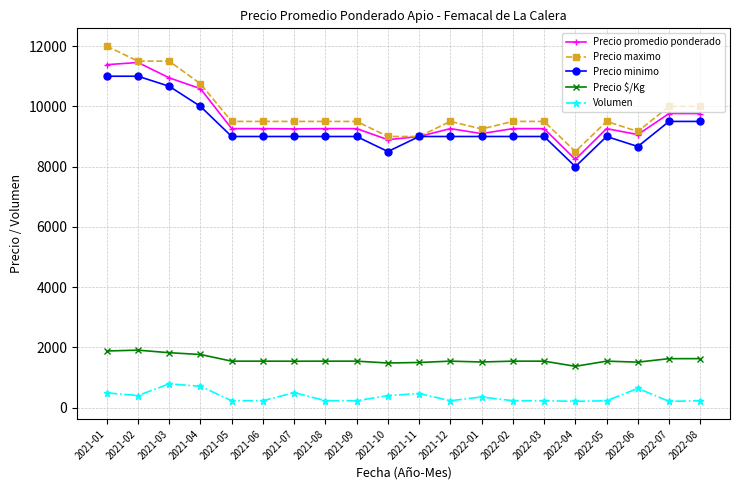

What is the approximate value of Volumen at 2022-01?

355